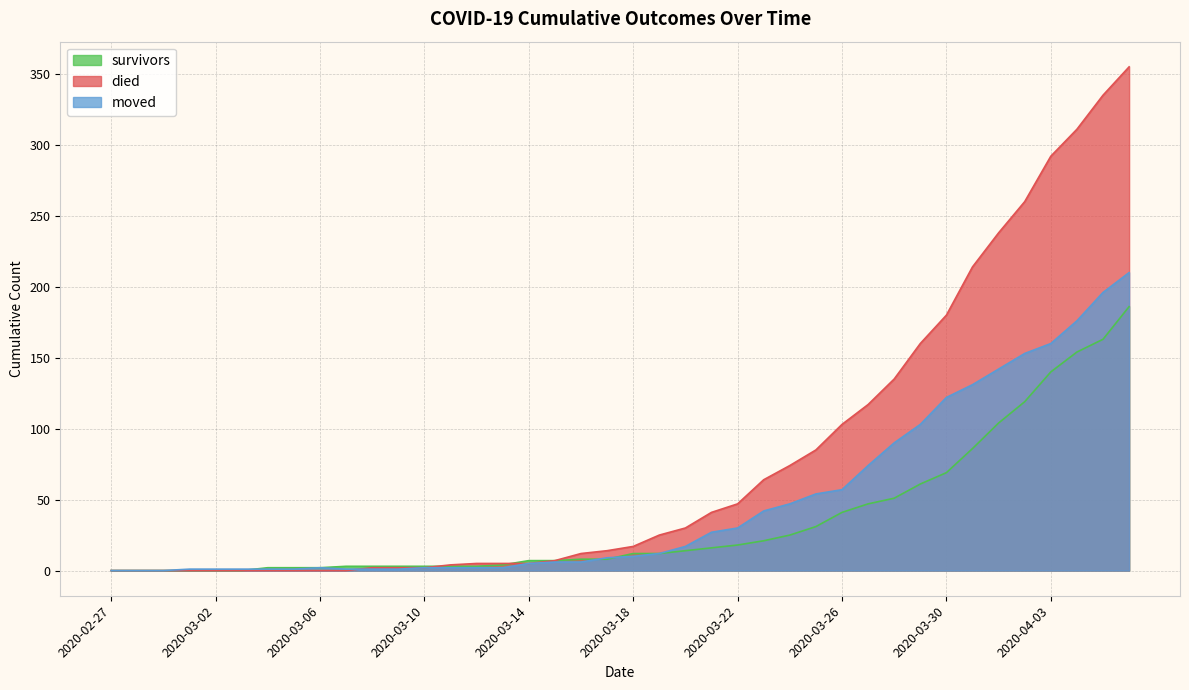

What is the label of the 33rd point from the left?

2020-03-30